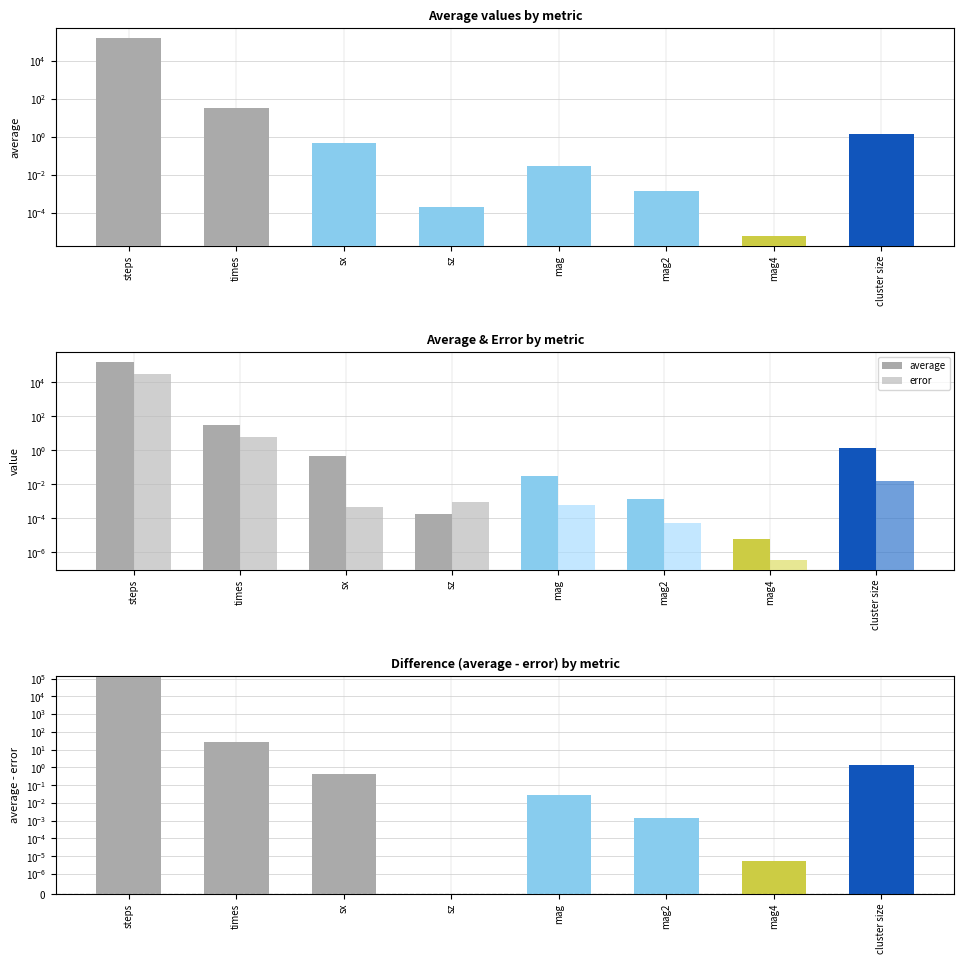

Between sx and sz, which is larger?

sx